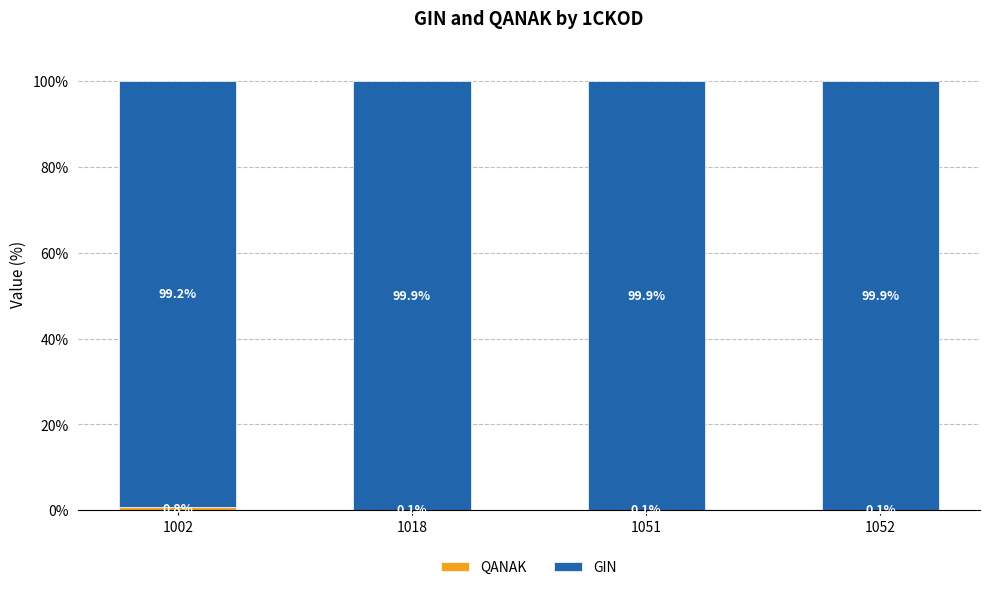

What is the total value across all series at 1052?

100.0